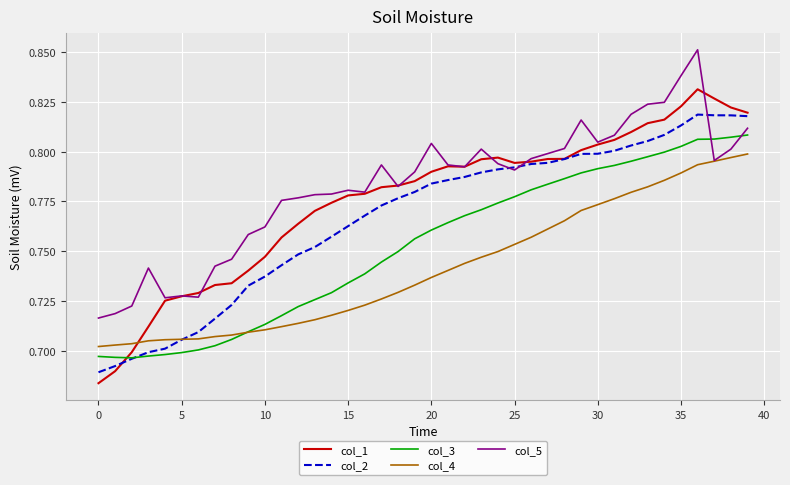

How many times do col_1 and col_3 cross each other?

1